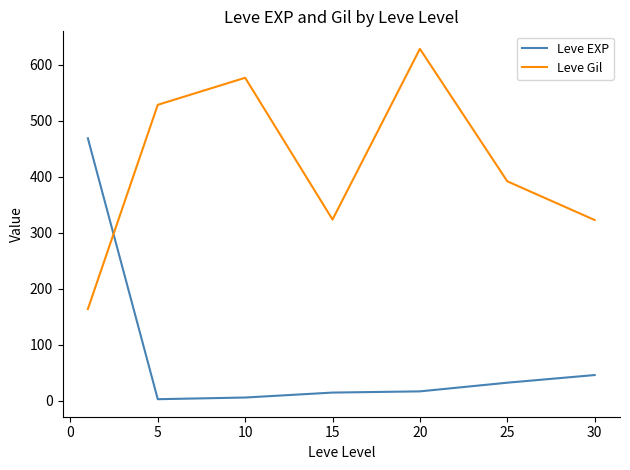

What is the difference between the maximum and second lowest values in the Leve Gil series?

305.8